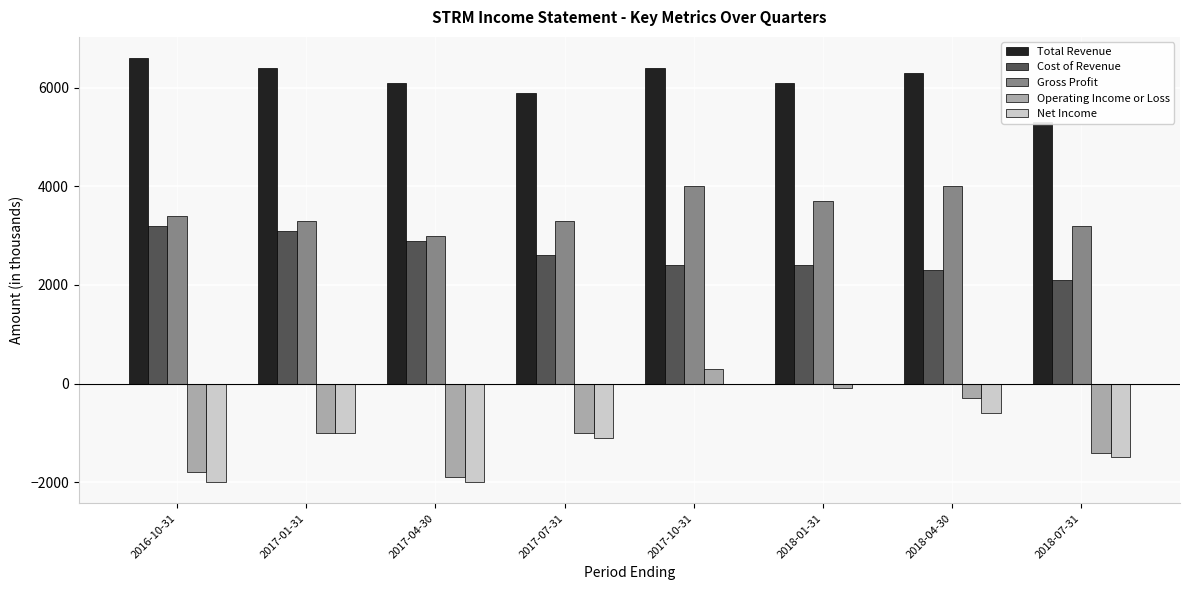

Are the bars horizontal?

No